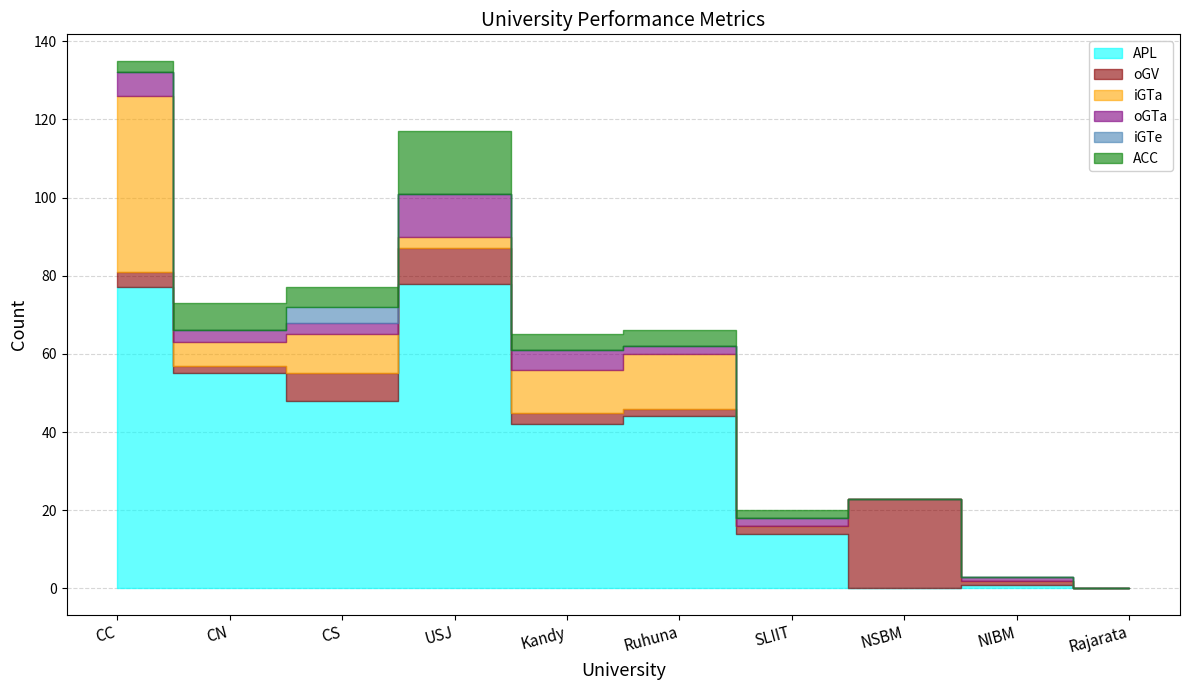

Reading right to left, transcribe all the data shown in this chart.

APL: 0	1	0	14	44	42	78	48	55	77
oGV: 0	1	23	2	2	3	9	7	2	4
iGTa: 0	0	0	0	14	11	3	10	6	45
oGTa: 0	1	0	2	2	5	11	3	3	6
iGTe: 0	0	0	0	0	0	0	4	0	0
ACC: 0	0	0	2	4	4	16	5	7	3